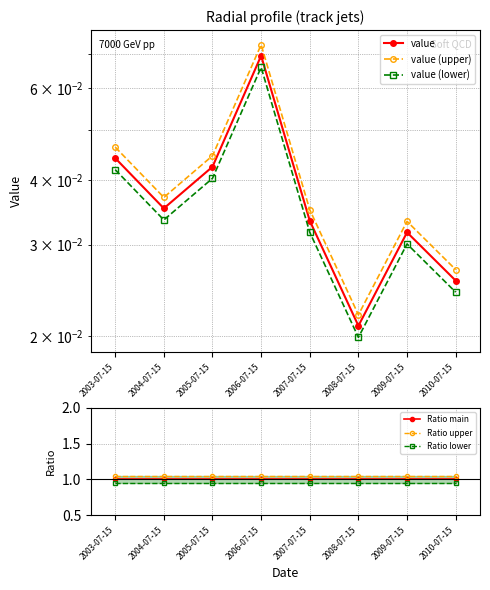

Is it true that Ratio upper equals 1.8 at 2003-07-15?

False